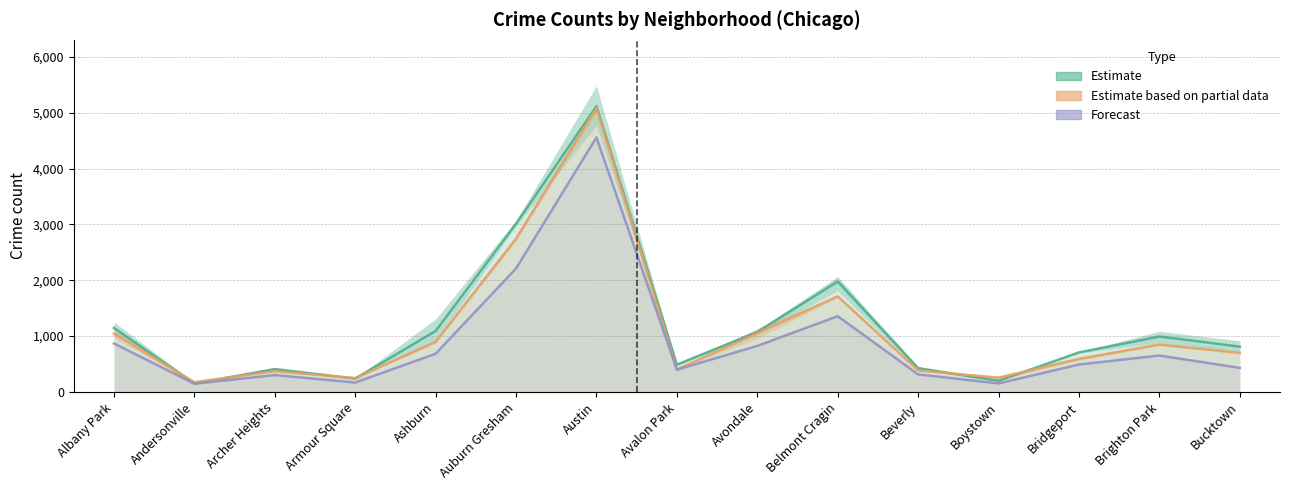

At which label is Estimate closest to 2633?

Auburn Gresham